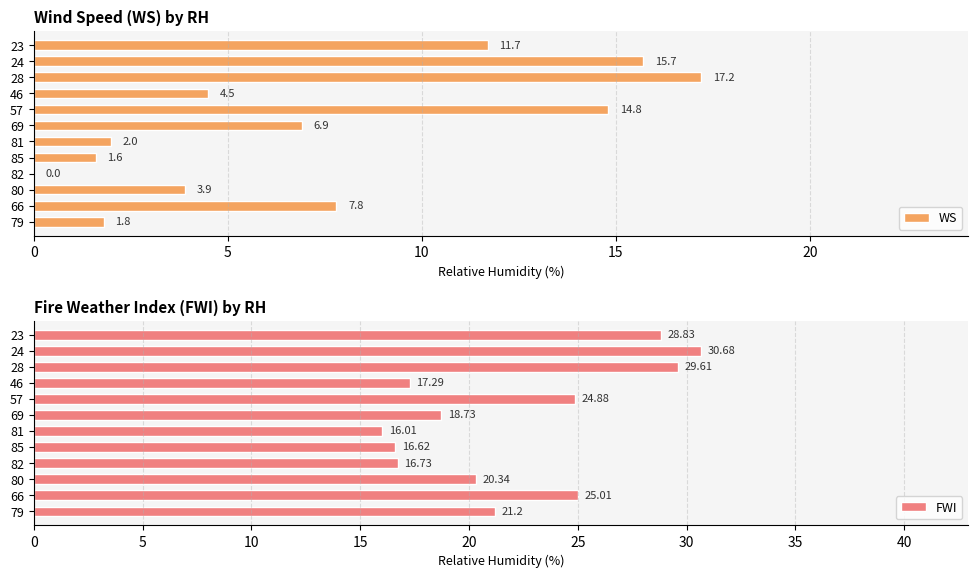

Rank the categories by FWI value from lowest to highest.

81, 85, 82, 46, 69, 80, 79, 57, 66, 23, 28, 24